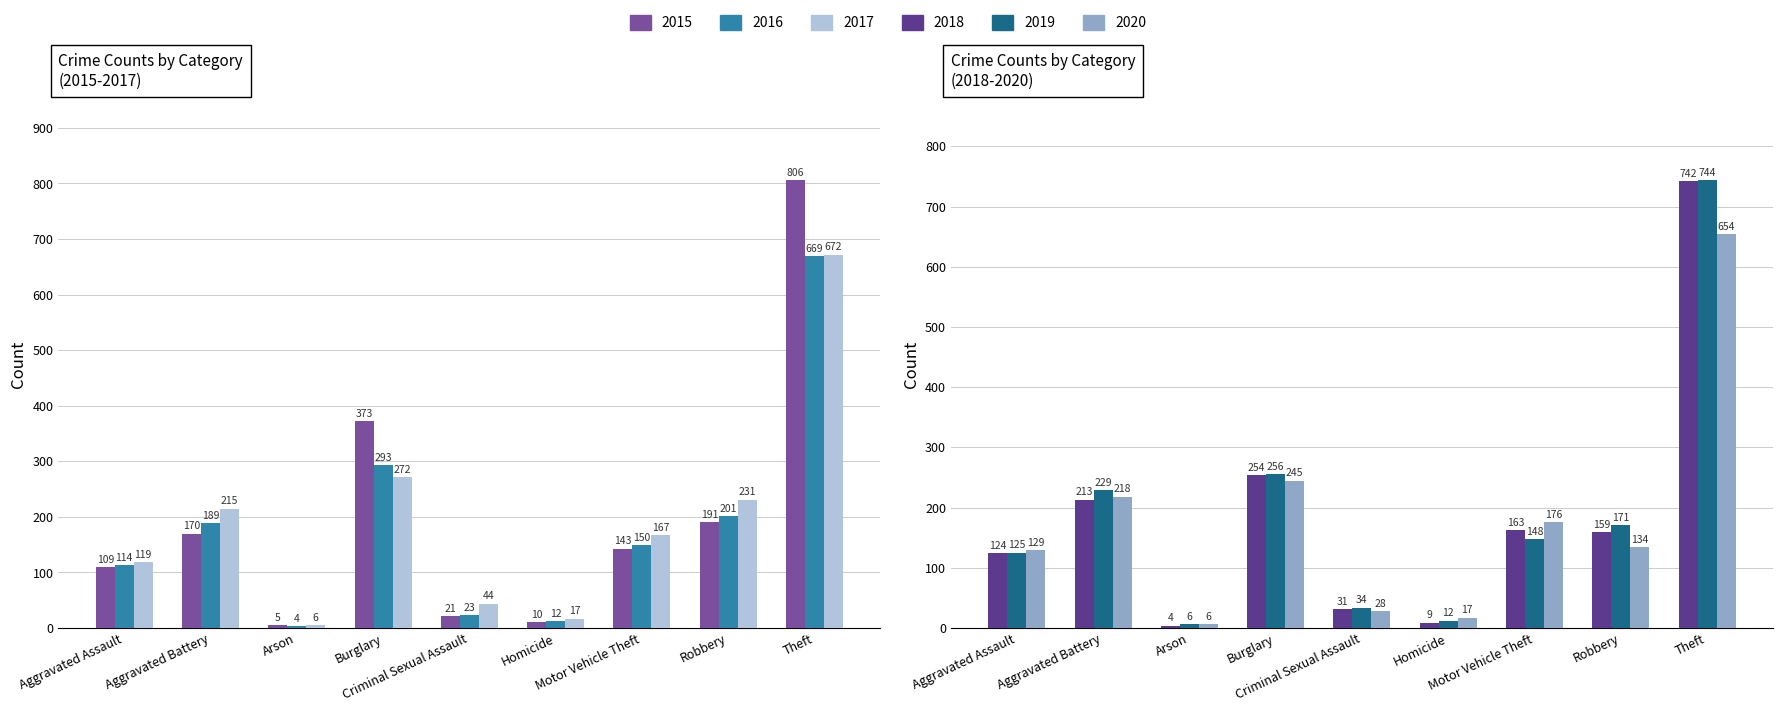

Between Burglary and Motor Vehicle Theft, which series saw the biggest shift?

2015